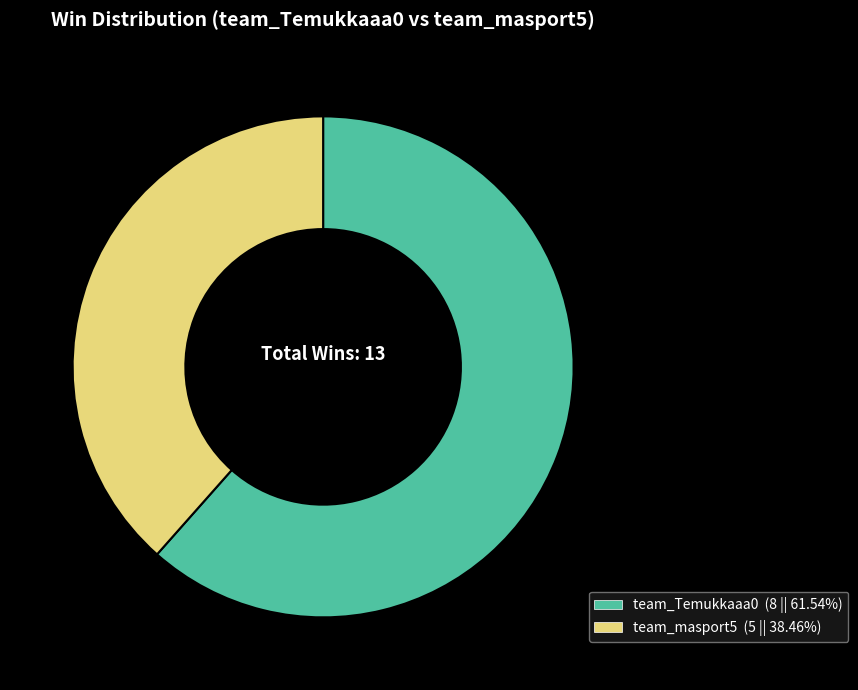

Is the sum of team_Temukkaaa0 and team_masport5 greater than half?

Yes